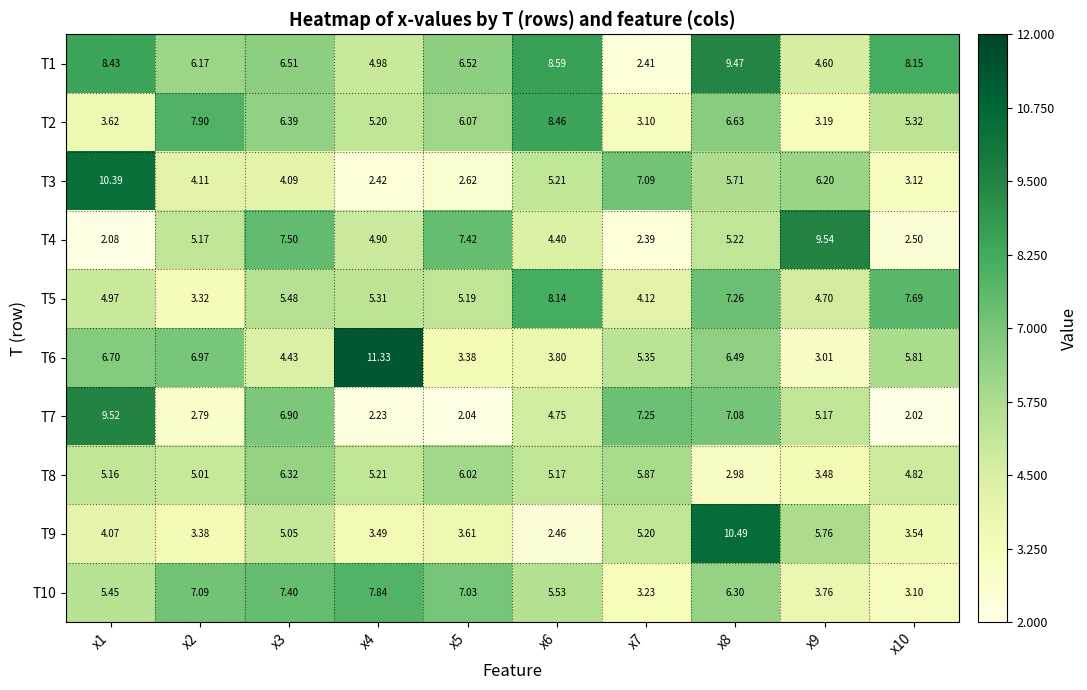

How many series are shown in this chart?

10